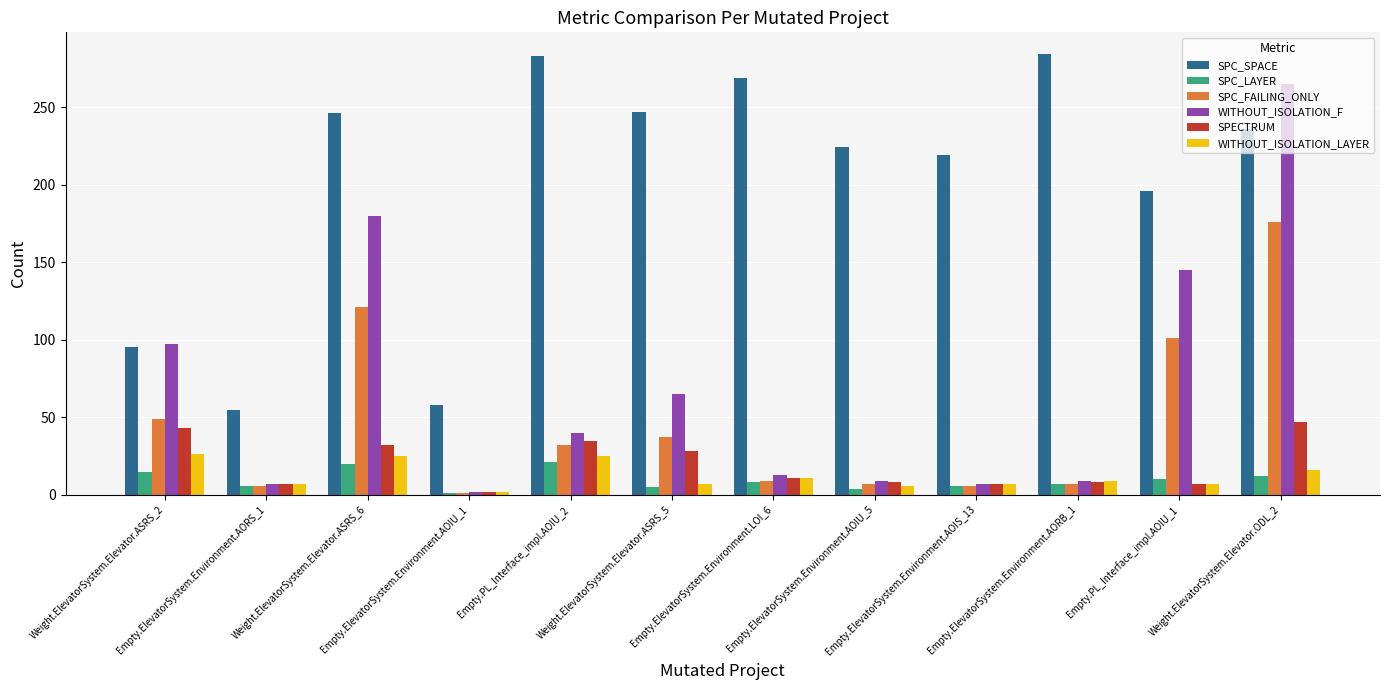

What is the spread (max minus min) of values at Weight.ElevatorSystem.Elevator.ASRS_2?

82